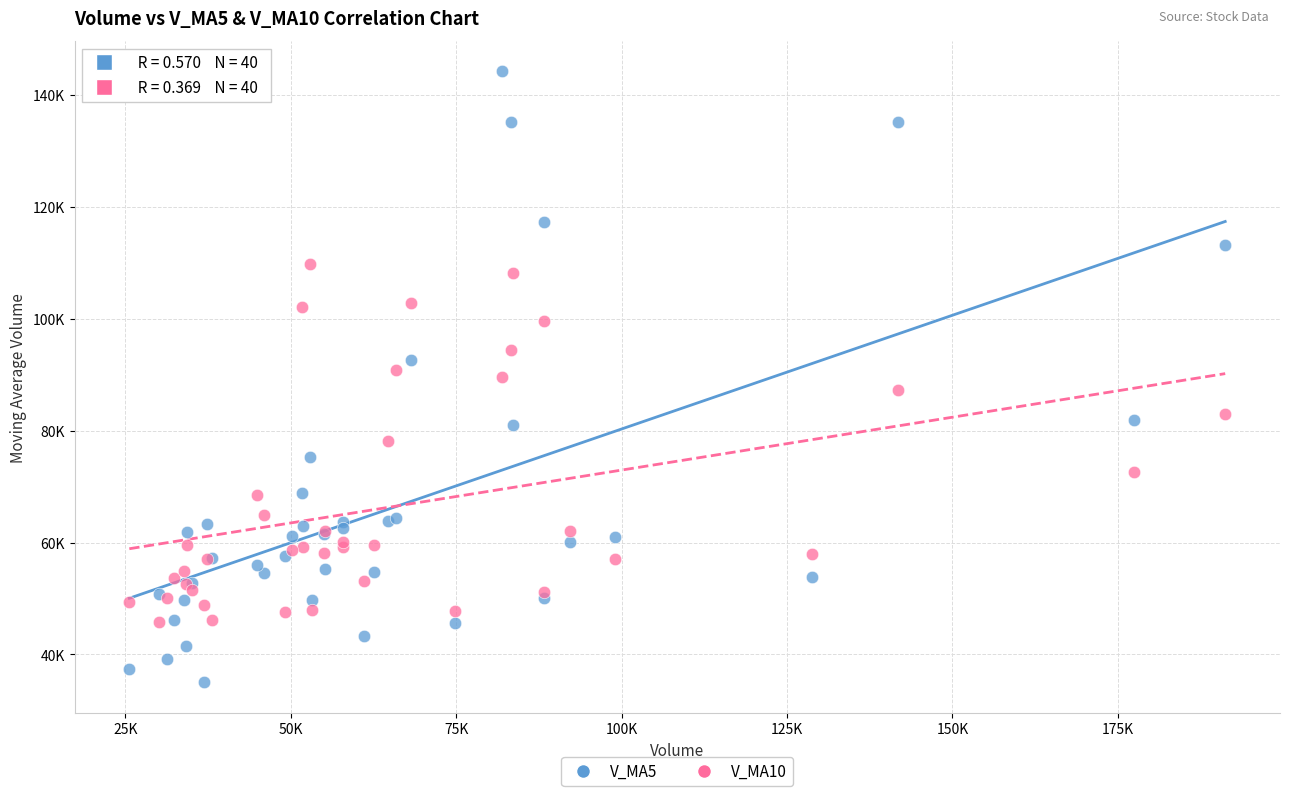

What are all the series names shown in the legend?

V_MA5, V_MA10